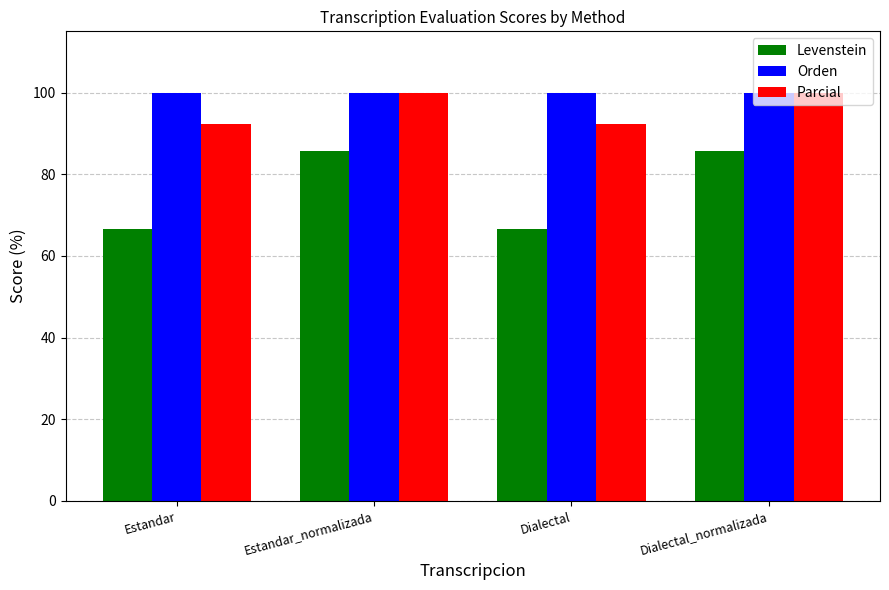

Is it true that Levenstein equals 145.5 at Dialectal_normalizada?

False